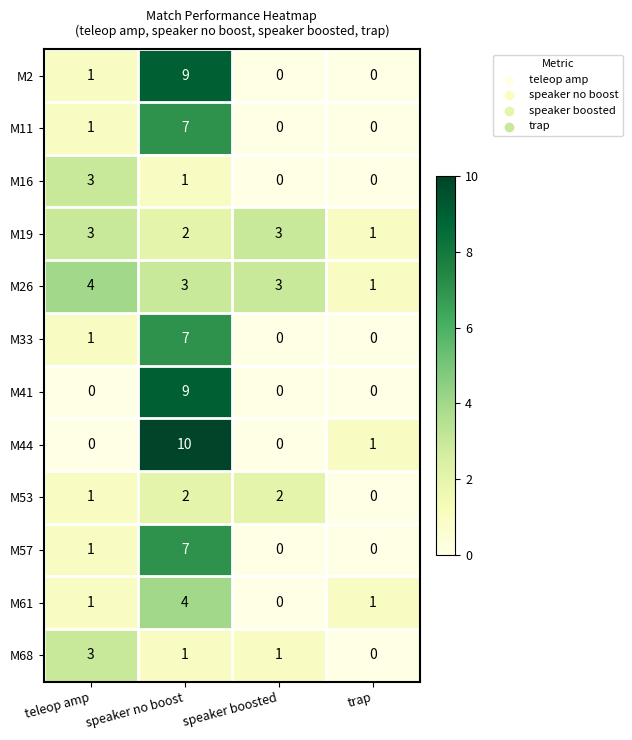

What is the difference between the maximum and second lowest values in the M41 series?

9